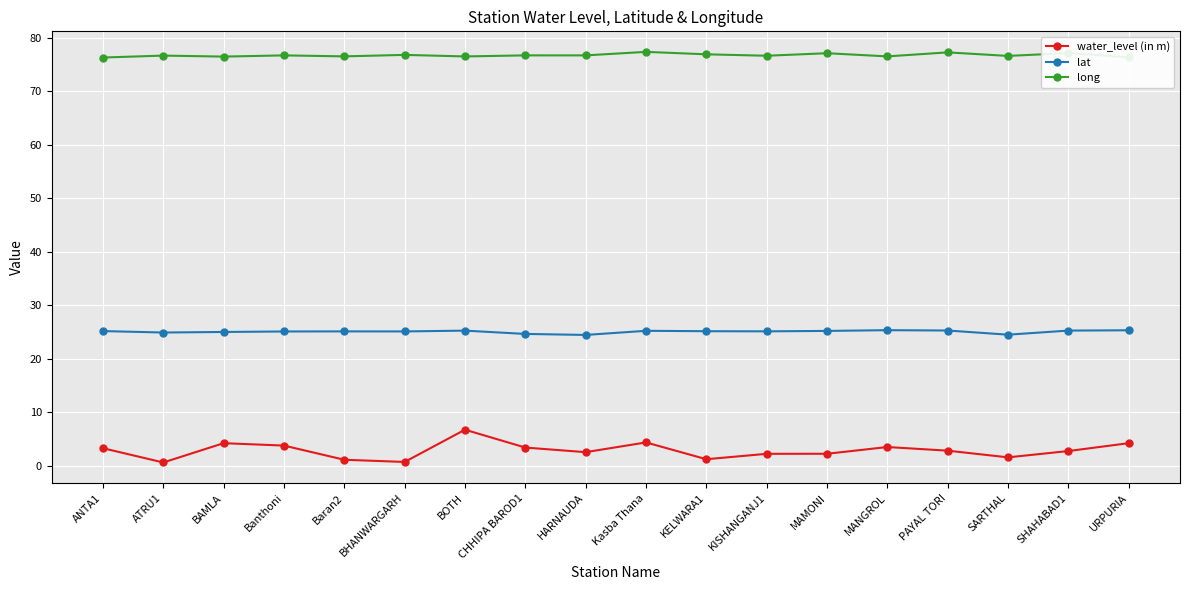

True or false: water_level (in m) has more than 1 interior local peaks.

True